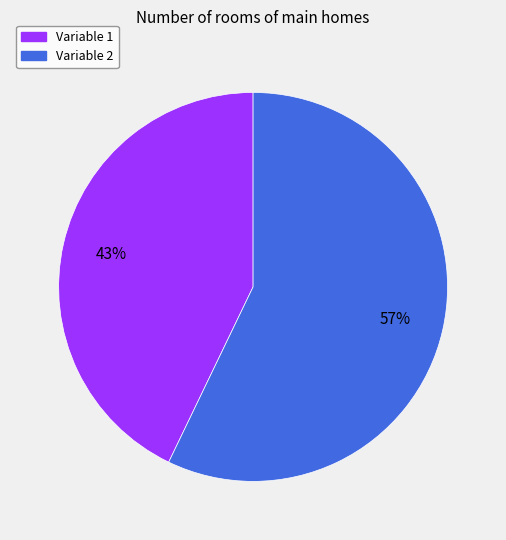

To the nearest percent, what is the average slice percentage?

50%